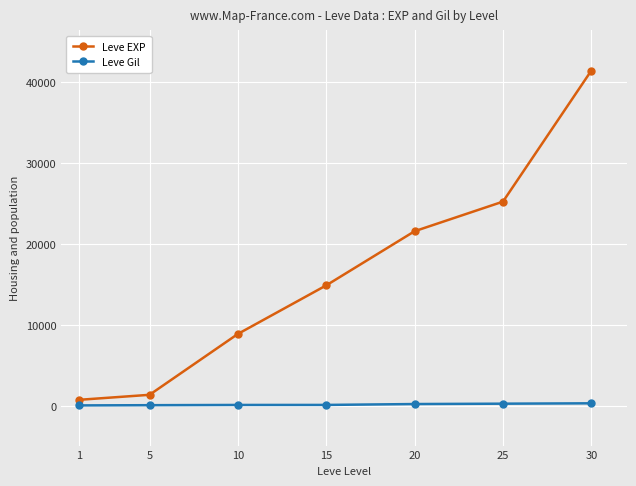

Count the number of data series in this chart.

2